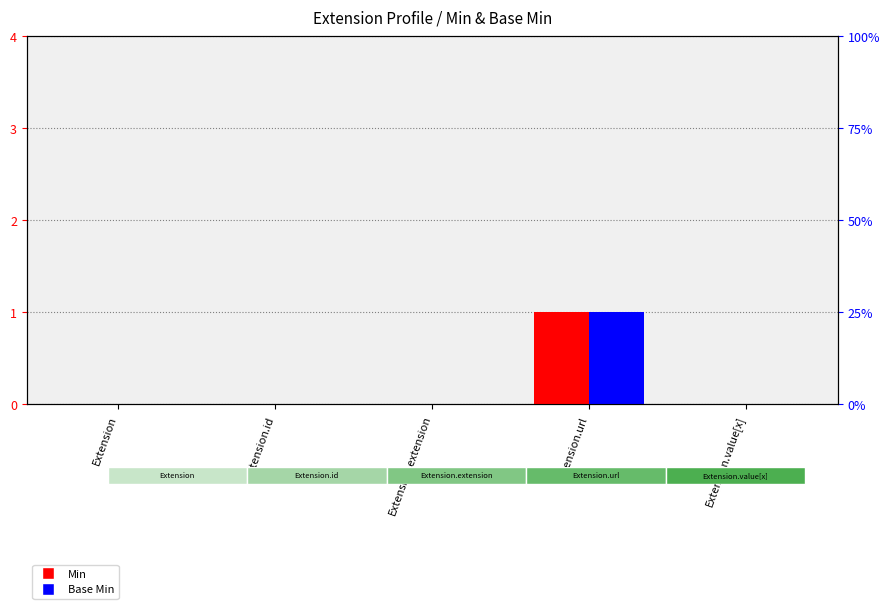

At which label is Base Min closest to 0?

Extension